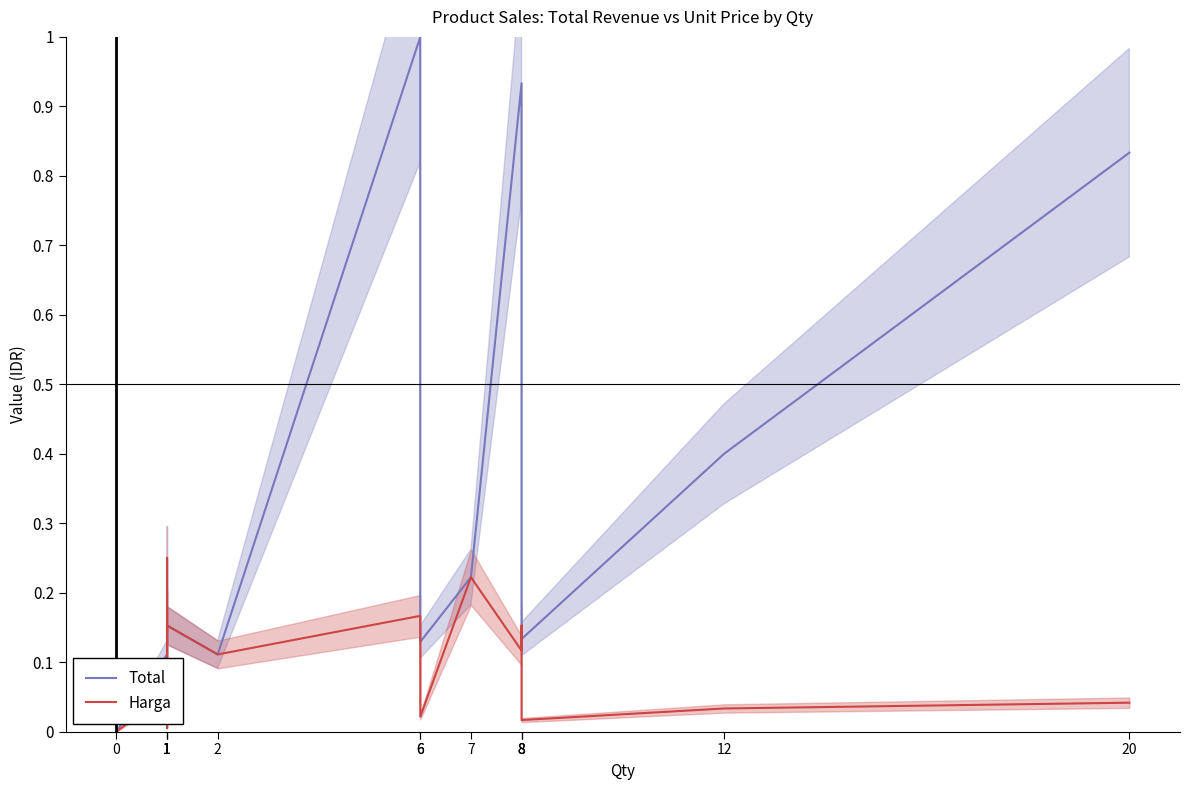

Which series has the largest total across all categories?

Total